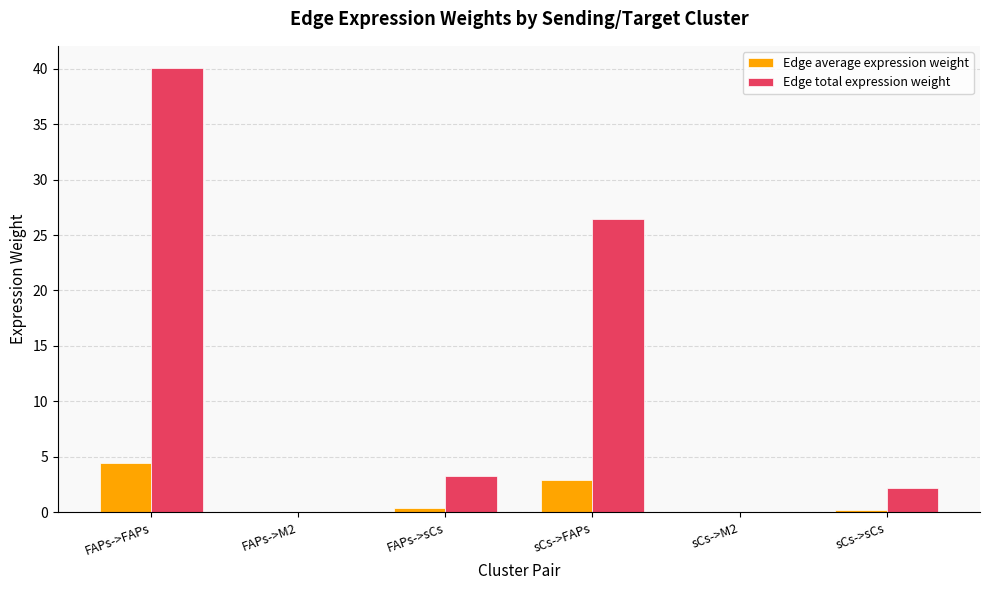

The Edge total expression weight series shows 56.7 at FAPs->FAPs. True or false?

False